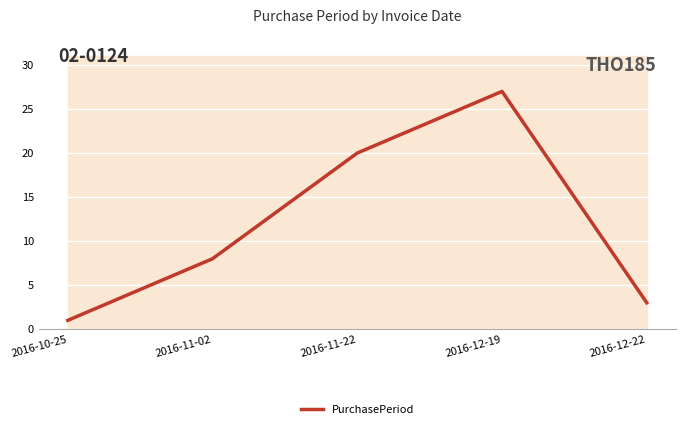

What is the label of the 1st point from the right?

2016-12-22